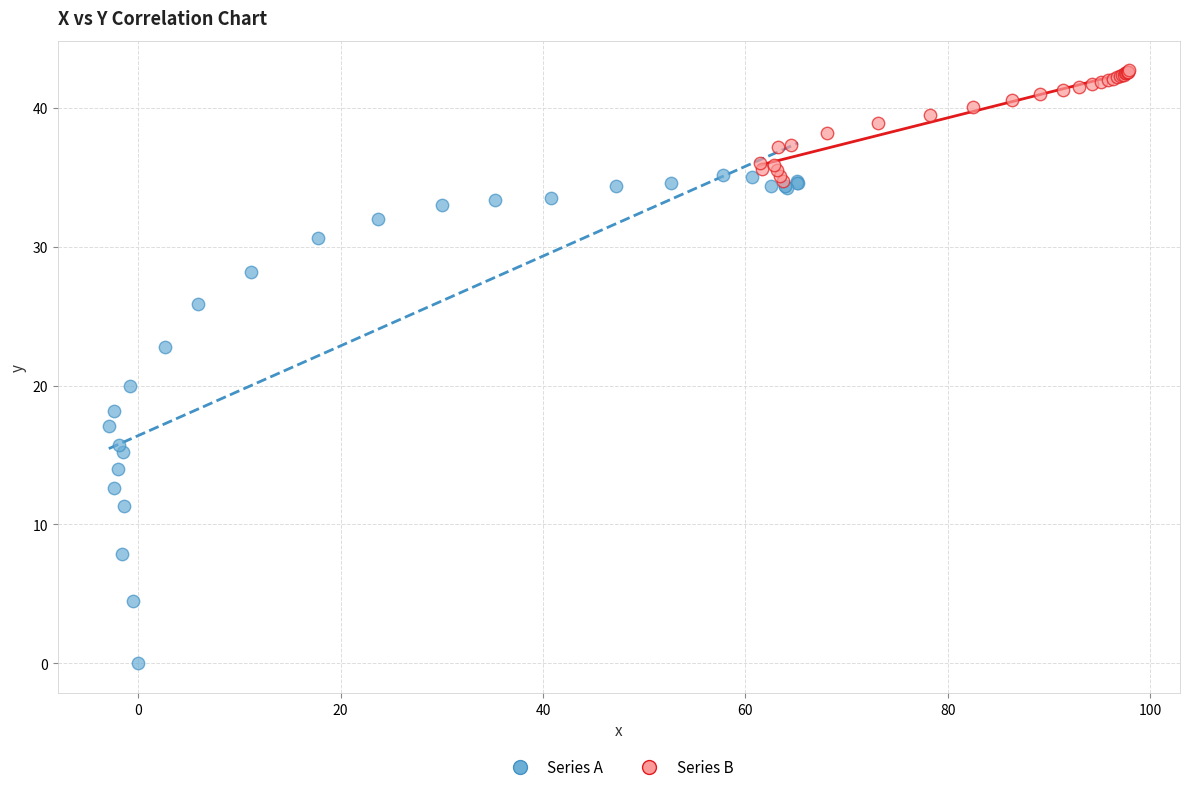

Which series has the widest spread of Y values?

Series A